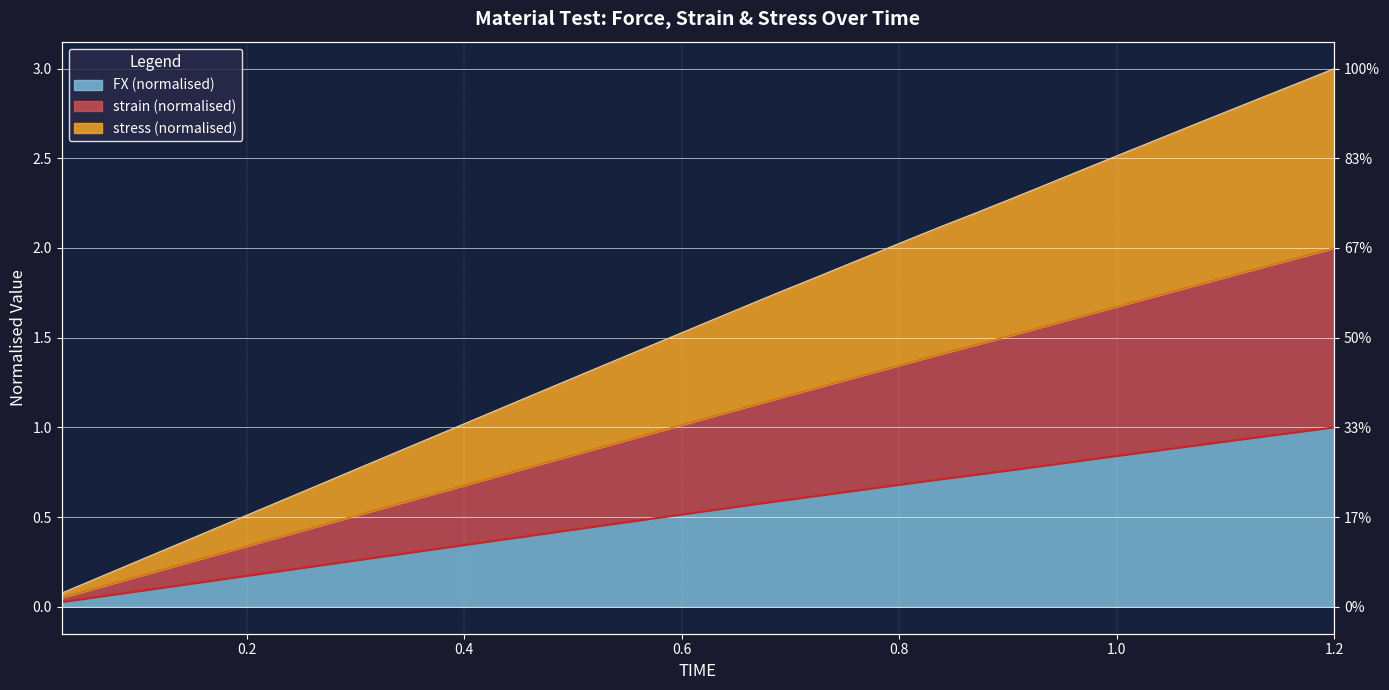

Does the chart display data point markers on the line(s)?

No